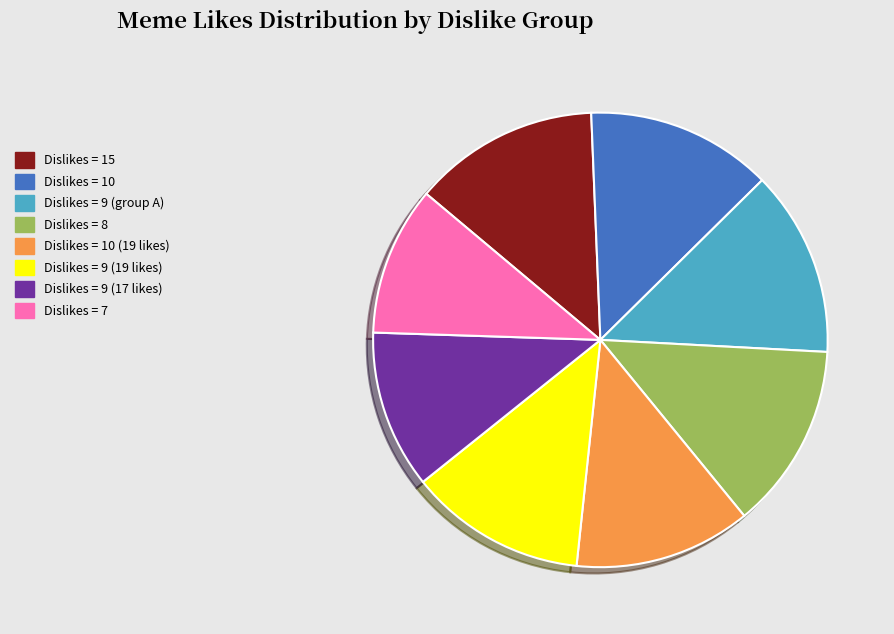

Which category has the smallest portion of the pie?

Dislikes = 7